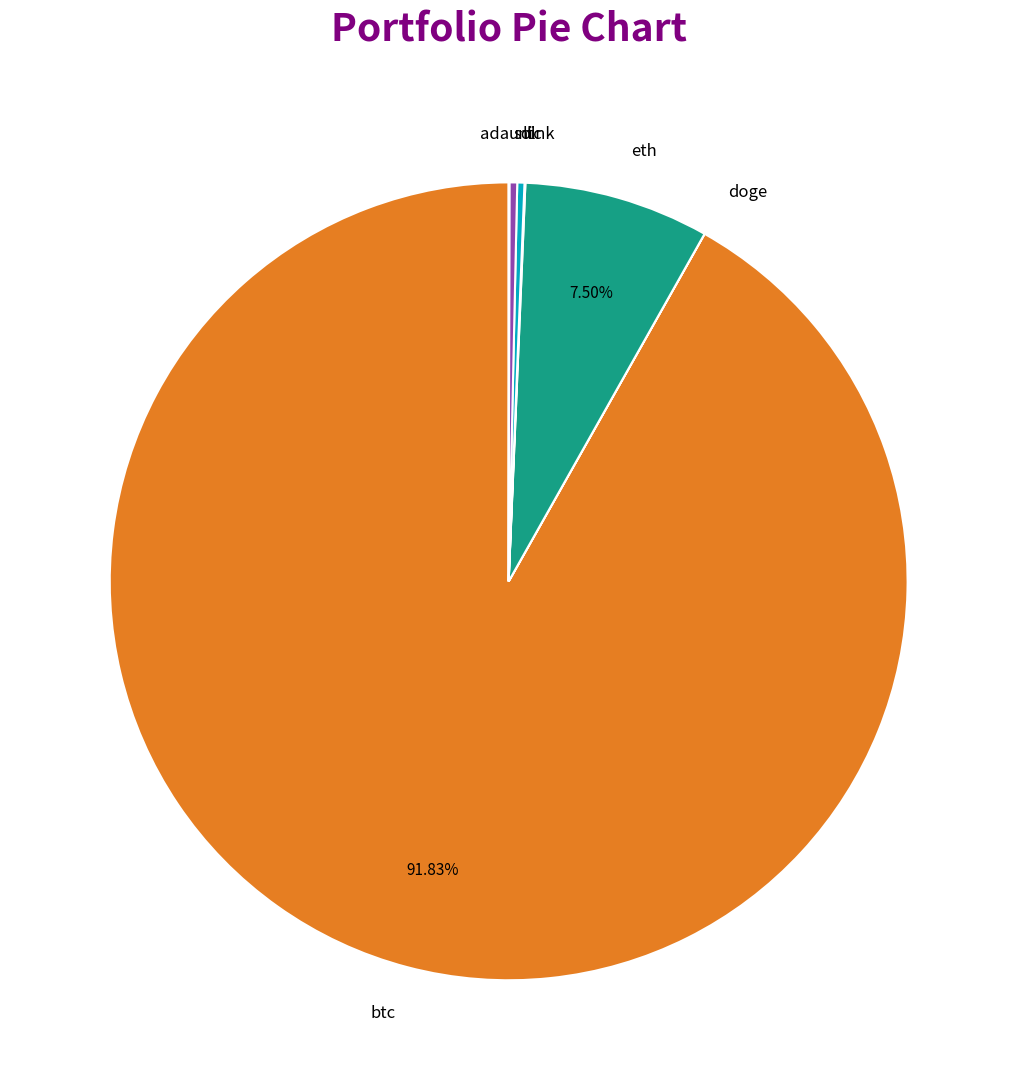

Do eth and sol together represent more than half of the pie?

No